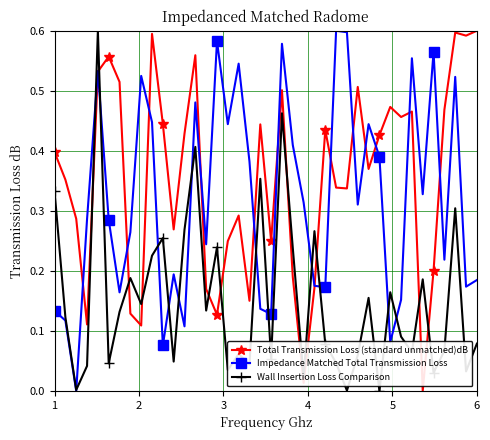

Rank the series by their average value, from lowest to highest.

Wall Insertion Loss Comparison, Impedance Matched Total Transmission Loss, Total Transmission Loss (standard unmatched)dB